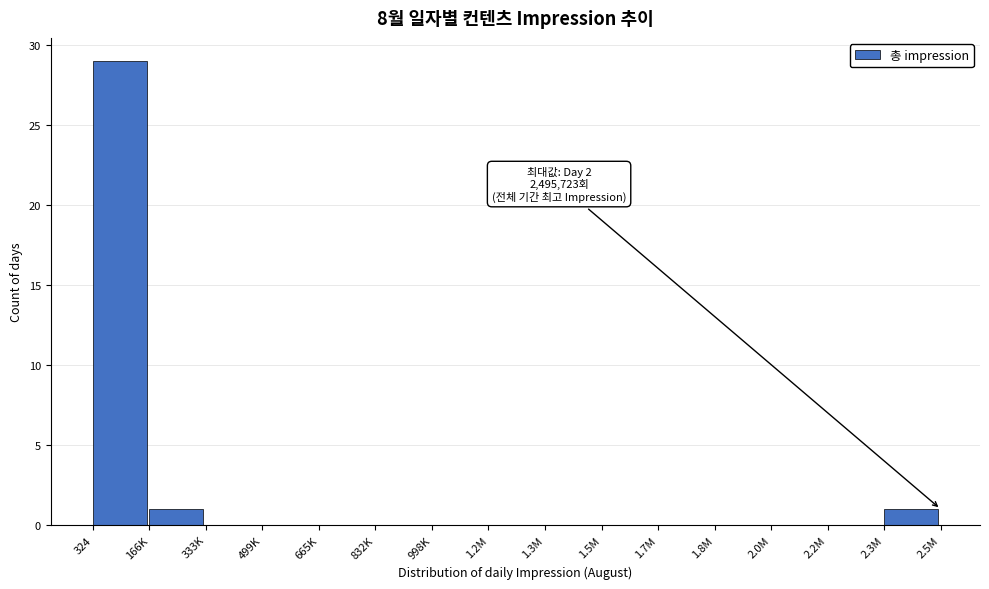

Reading left to right, what are all the values shown in this chart?

324=29	166K=1	333K=0	499K=0	665K=0	832K=0	998K=0	1.2M=0	1.3M=0	1.5M=0	1.7M=0	1.8M=0	2.0M=0	2.2M=0	2.3M=1